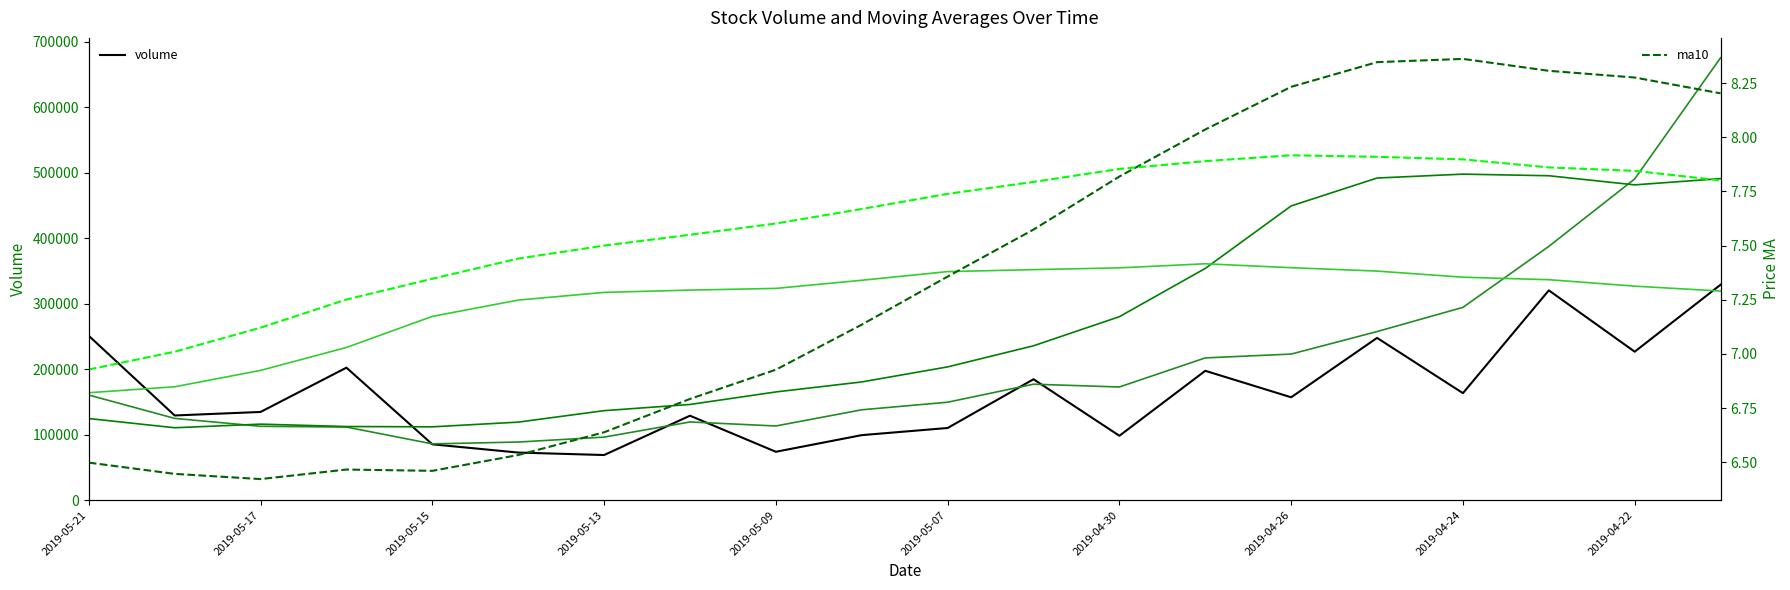

What is the value of the v_ma20 point at the 15th from the left?

354860.3